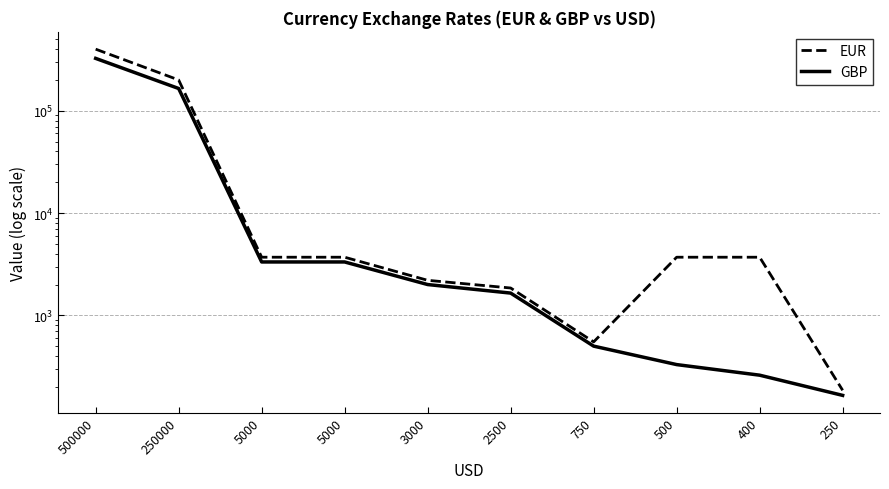

Rank the series by their maximum value, from highest to lowest.

EUR, GBP